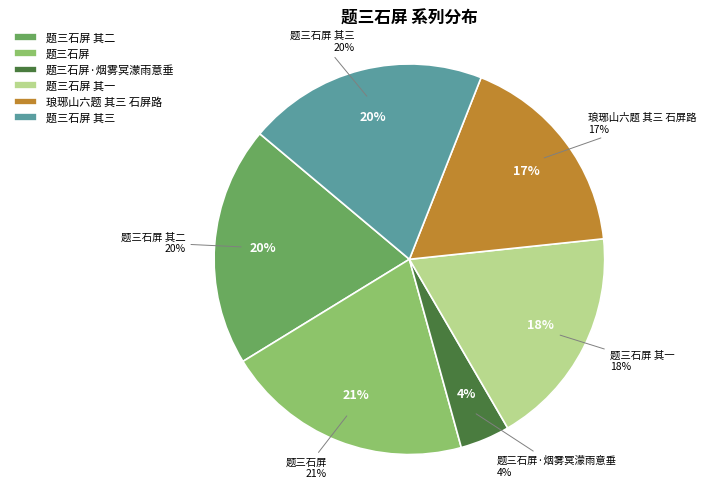

Between 题三石屏 其三 and 题三石屏 其二, which is larger?

题三石屏 其三